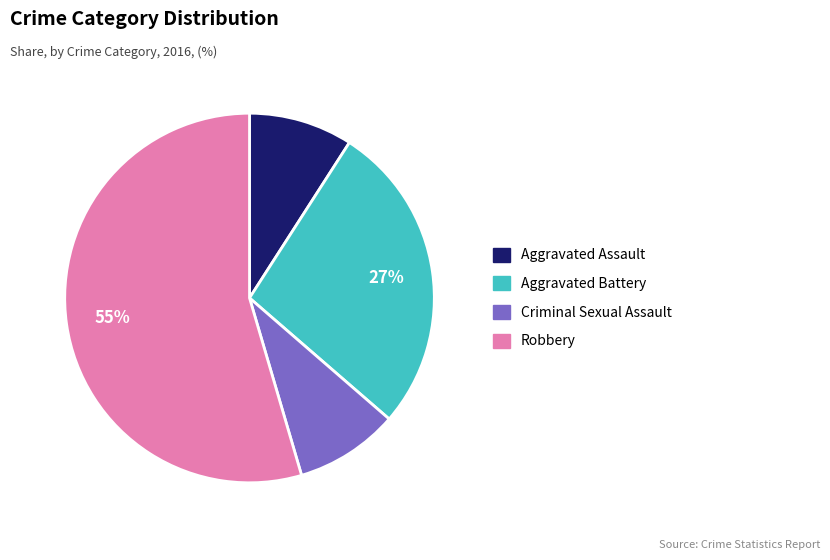

To the nearest percent, what is the difference between the Criminal Sexual Assault and Aggravated Battery slice percentages?

18%